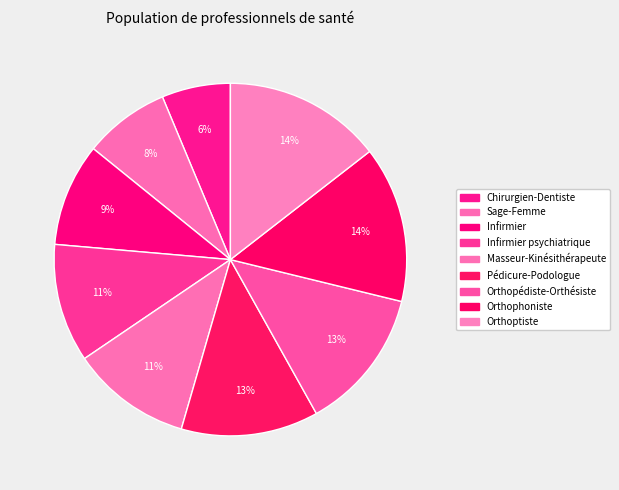

What is the smallest slice in the pie chart?

Chirurgien-Dentiste